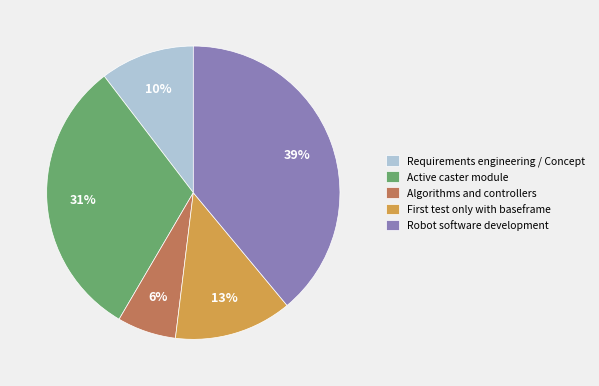

What is the smallest slice in the pie chart?

Algorithms and controllers